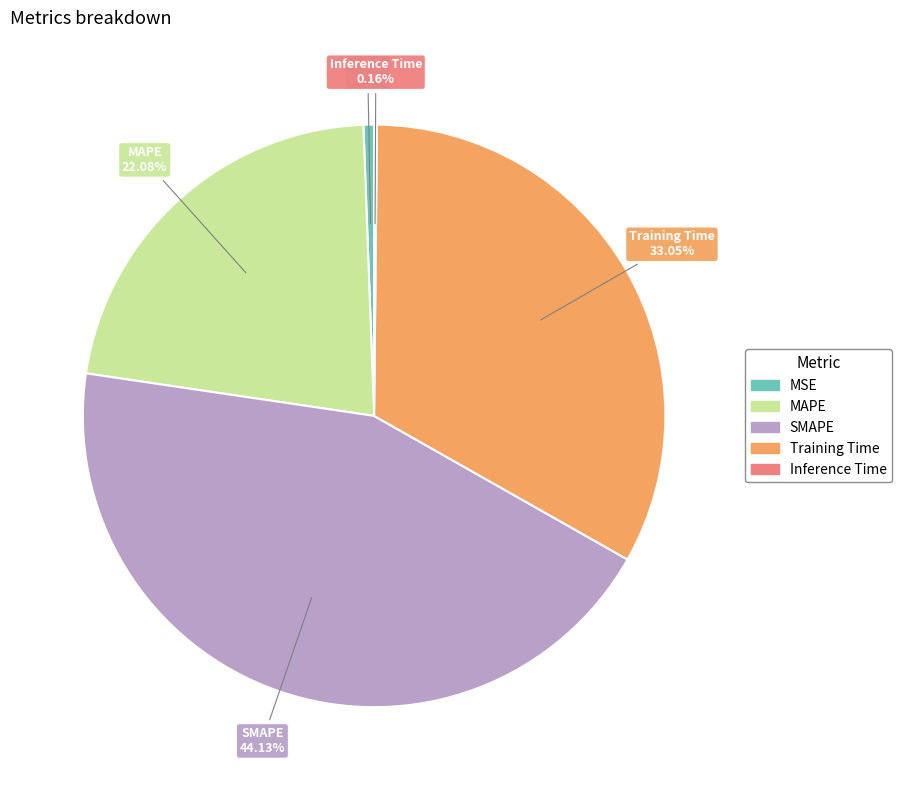

What percentage is the MAPE slice, to the nearest percent?

22%